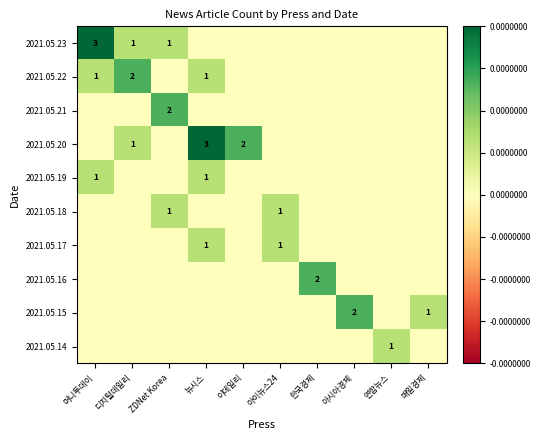

Is it true that 2021.05.18 equals 1 at ZDNet Korea?

True